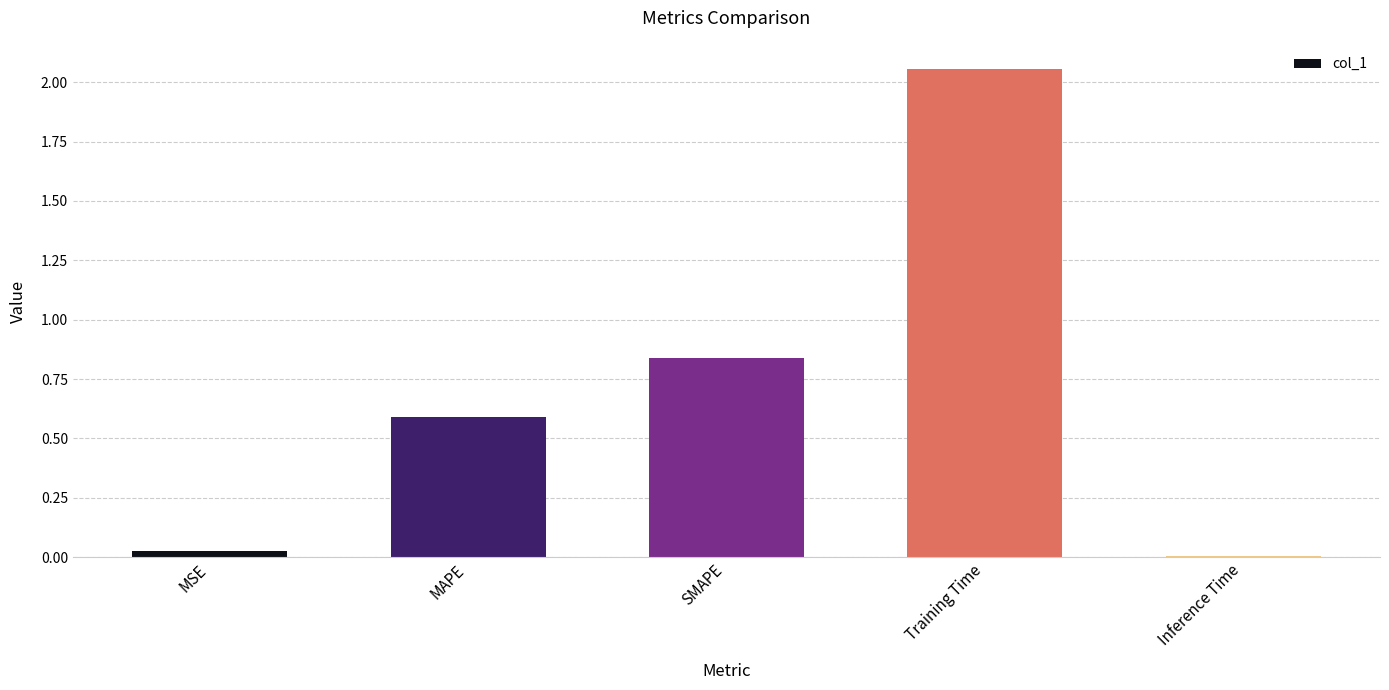

At which category does the chart reach its peak across all series?

Training Time